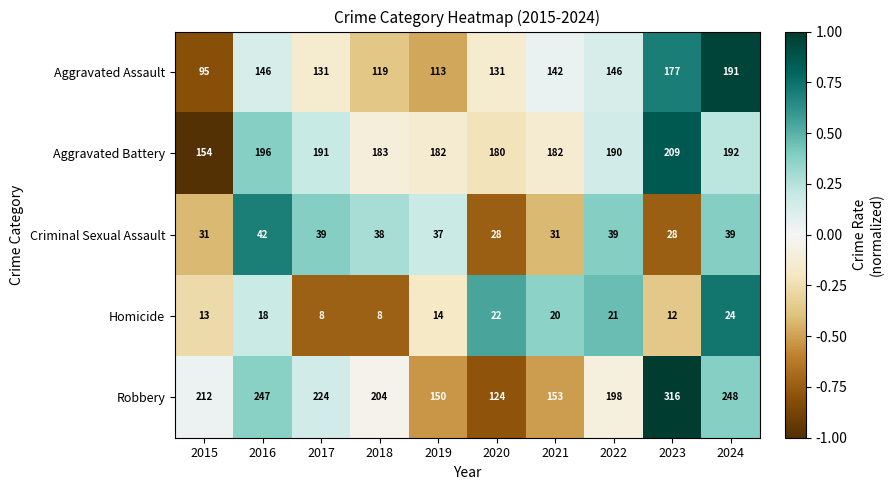

Between 2019 and 2022, which series saw the biggest shift?

Robbery